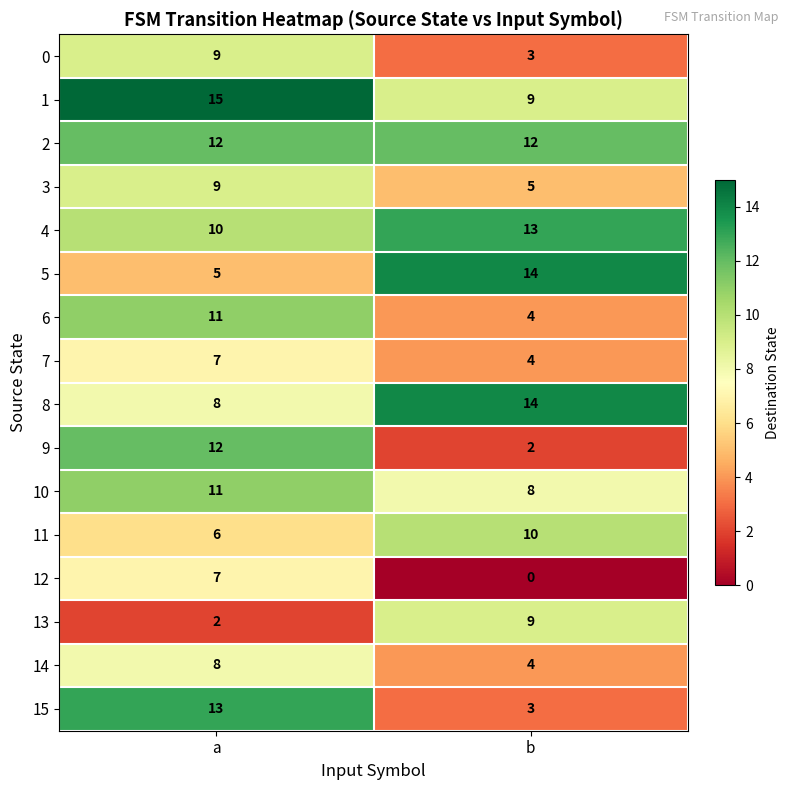

At which category is the sum across all series the highest?

a